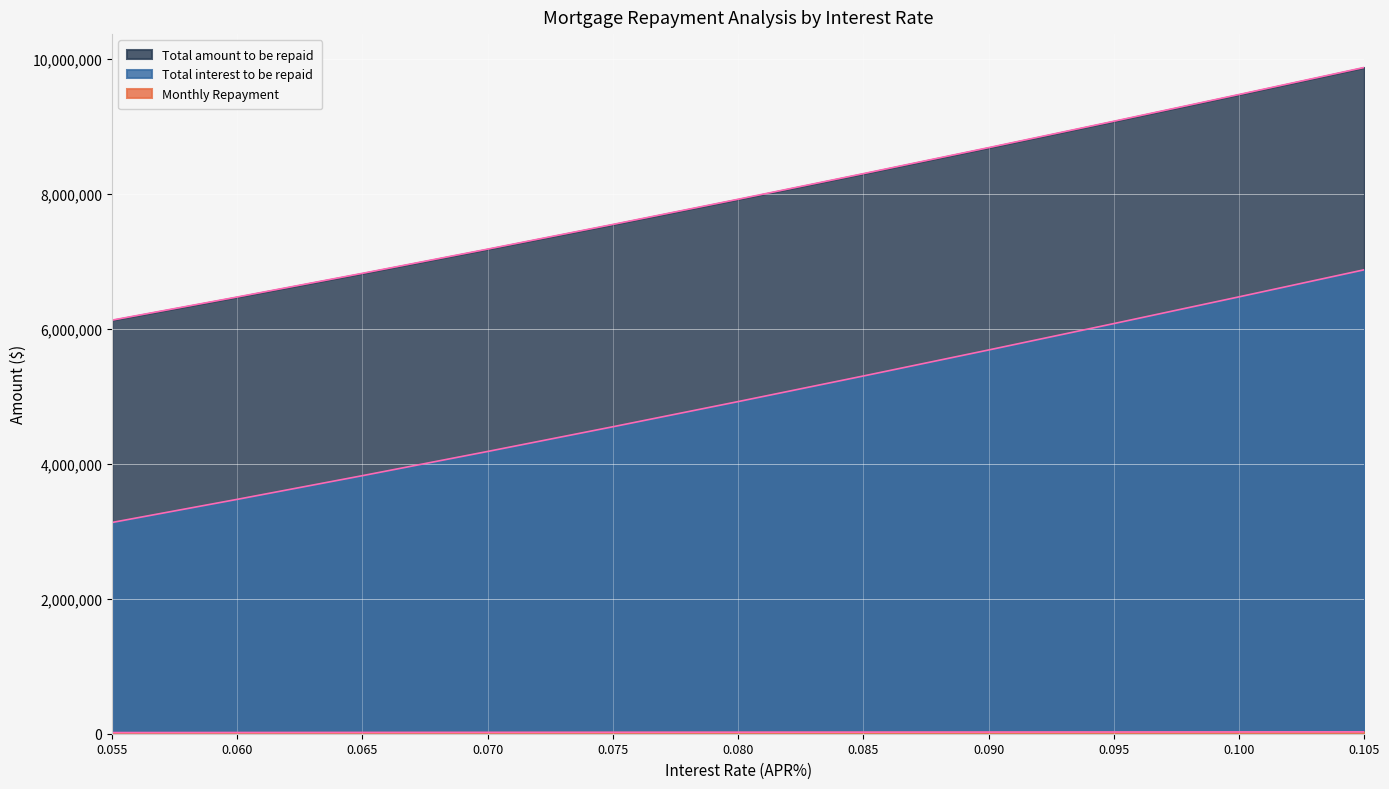

How many lines are shown in the chart?

3